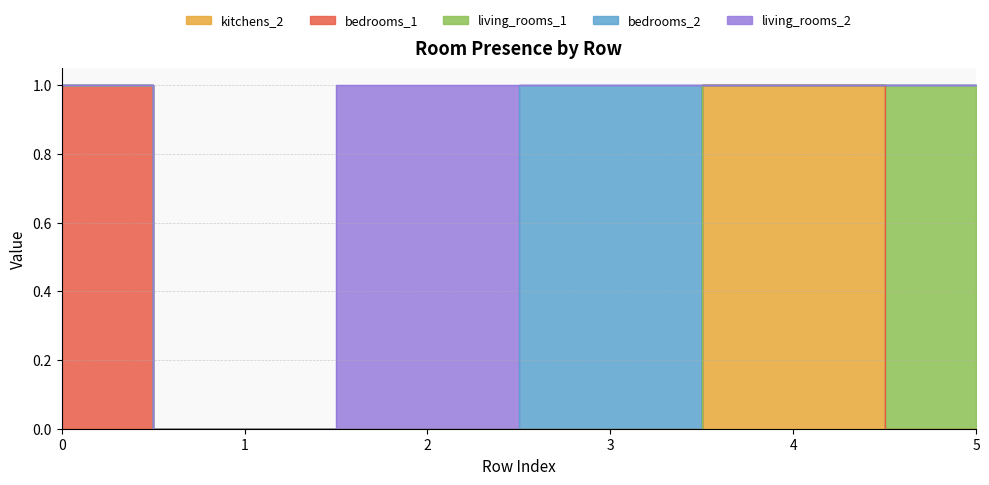

How many values in the kitchens_2 series exceed 0?

1